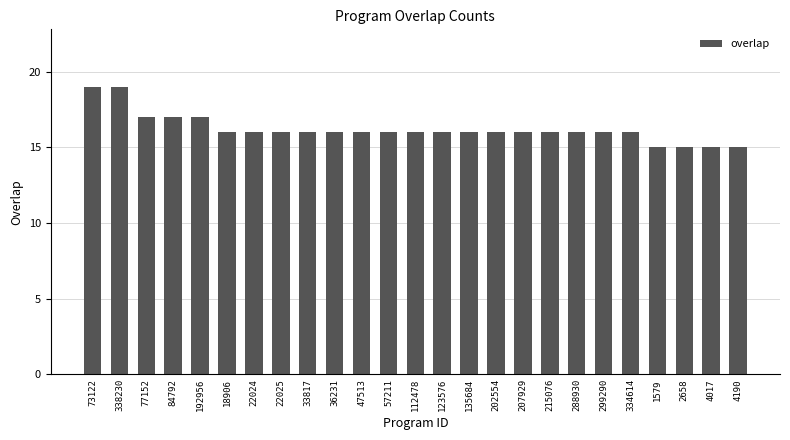

Count the number of data series in this chart.

1